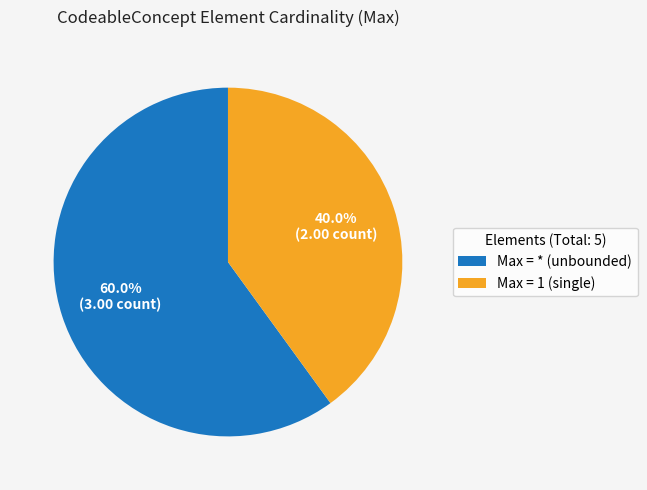

What is the smallest slice in the pie chart?

Max = 1 (single)